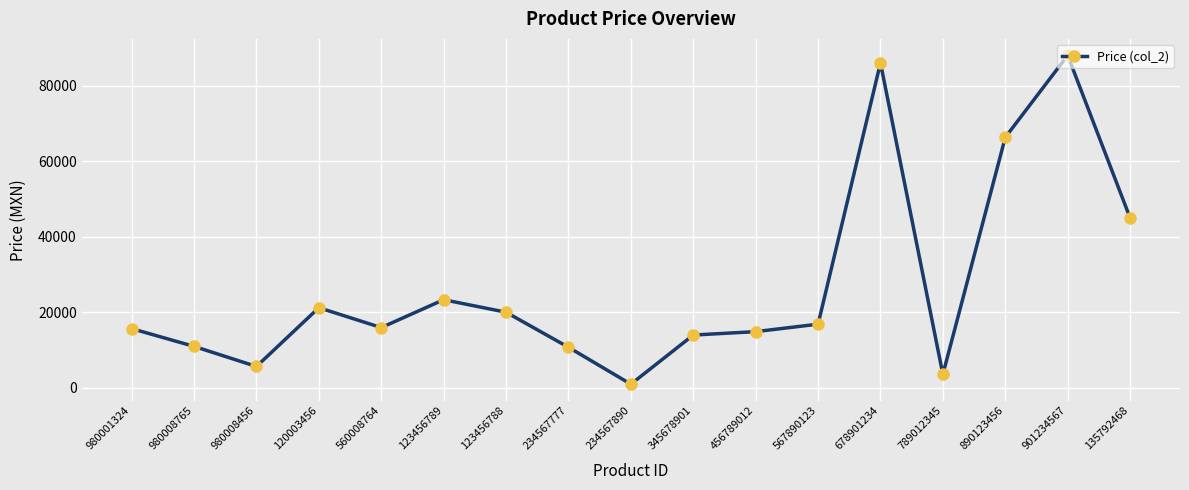

The chart shows a value of 17643.8 at 901234567. True or false?

False